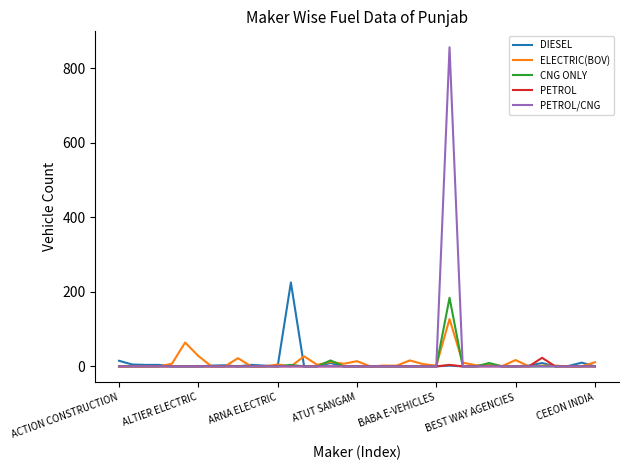

What is the maximum value shown in the chart?

856